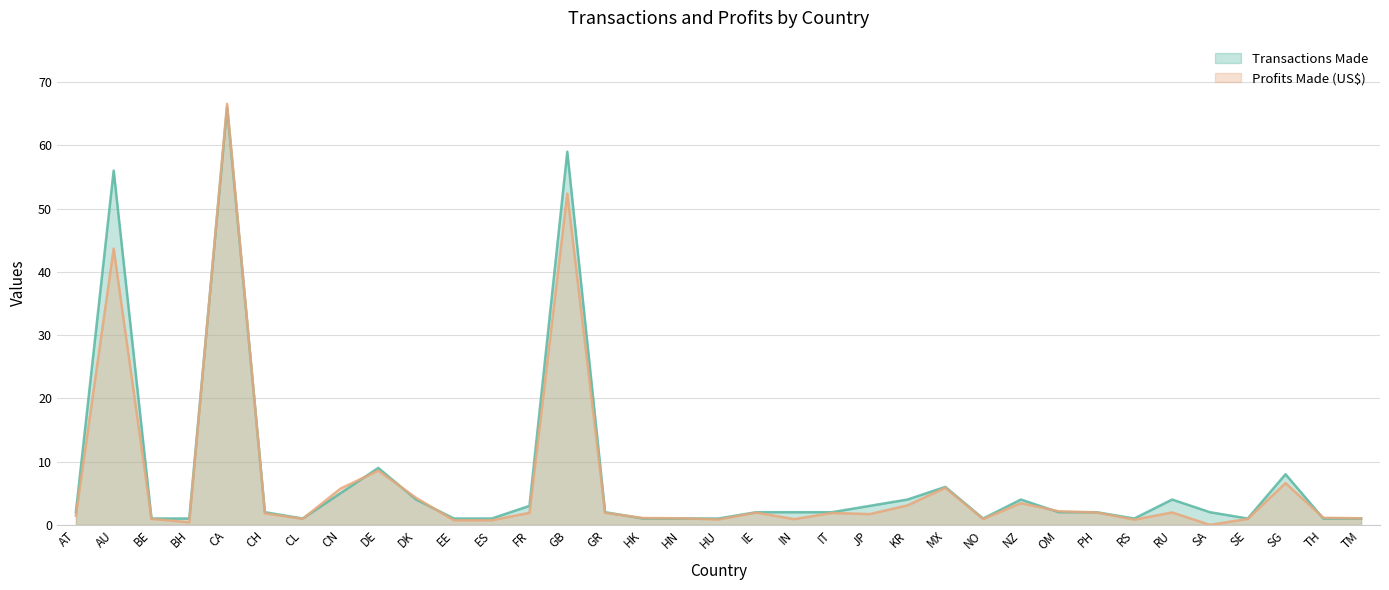

Between IN and RU, which series saw the biggest shift?

Transactions Made